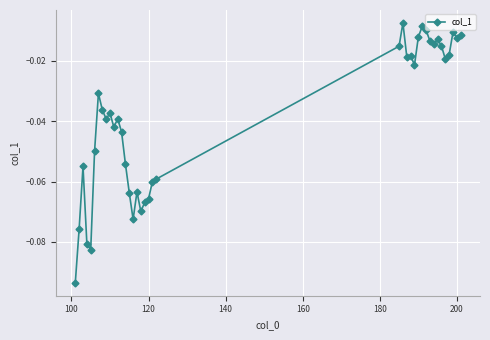

True or false: there are more than 2 points higher than both neighbors.

True